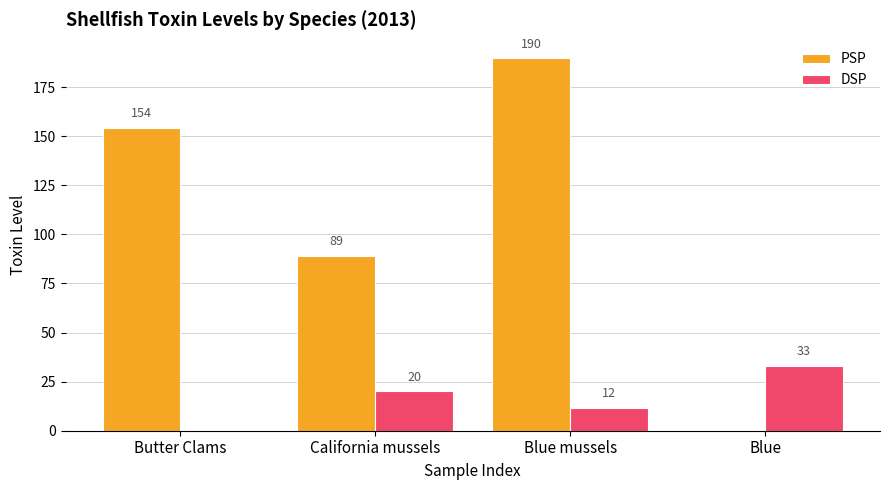

Which series changed the most between California mussels and Blue?

PSP